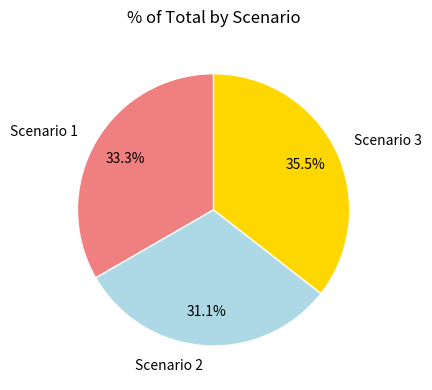

Does any single category account for the majority?

No